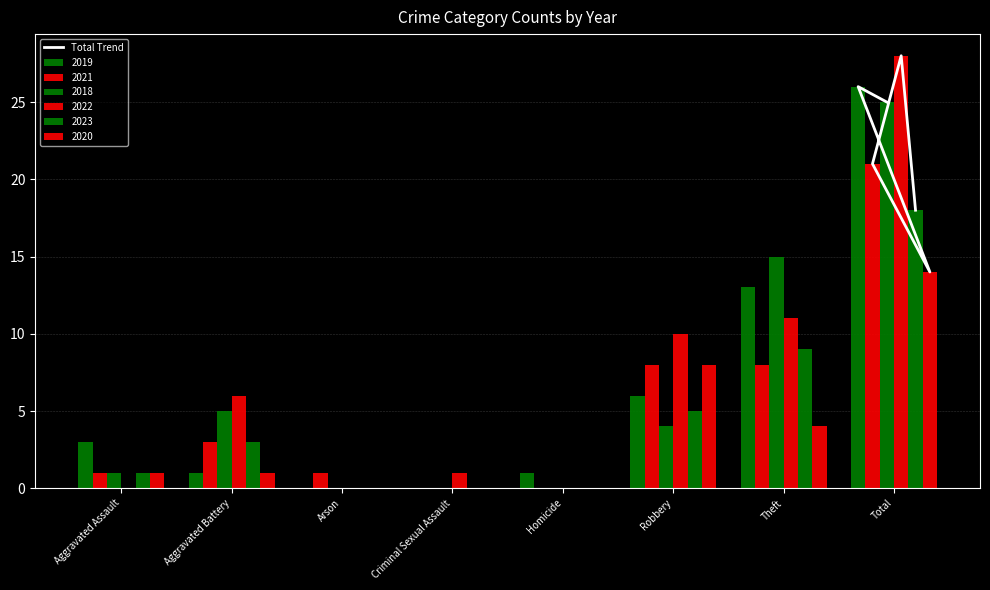

Which has a higher value, Criminal Sexual Assault or Homicide?

Homicide